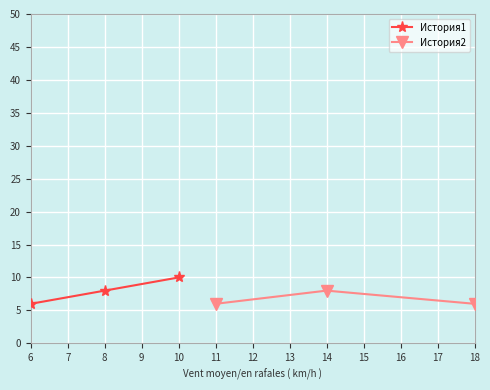

What is the minimum value for История1?

6